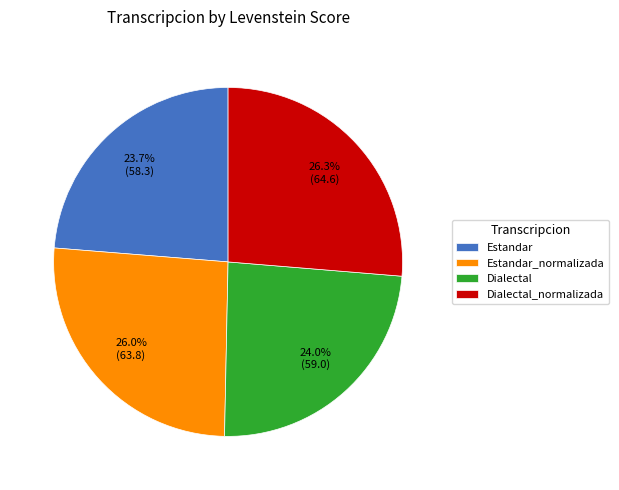

To the nearest percent, what percentage of the pie is Dialectal?

24%